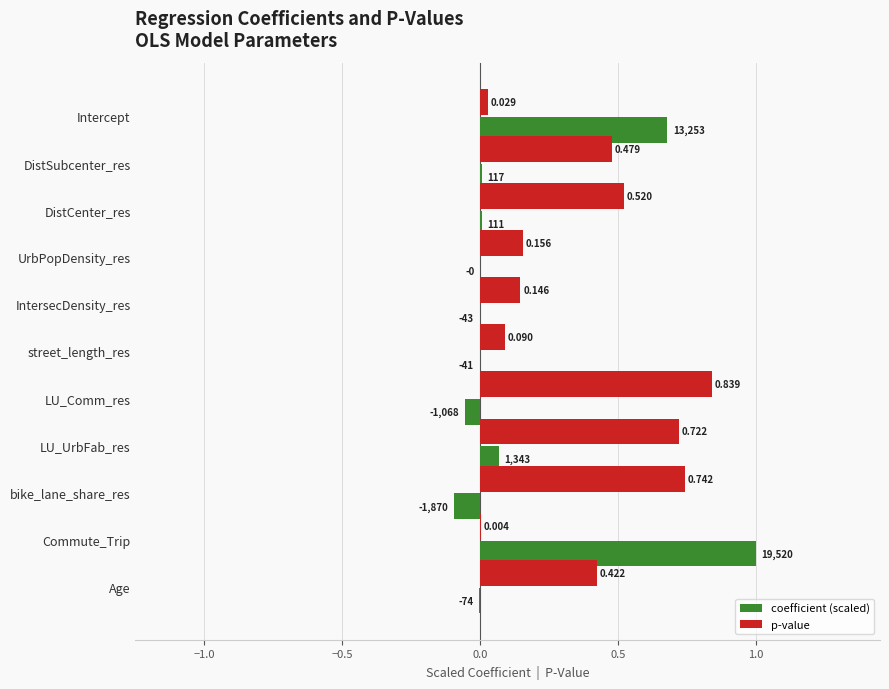

Which series has the largest total across all categories?

p-value